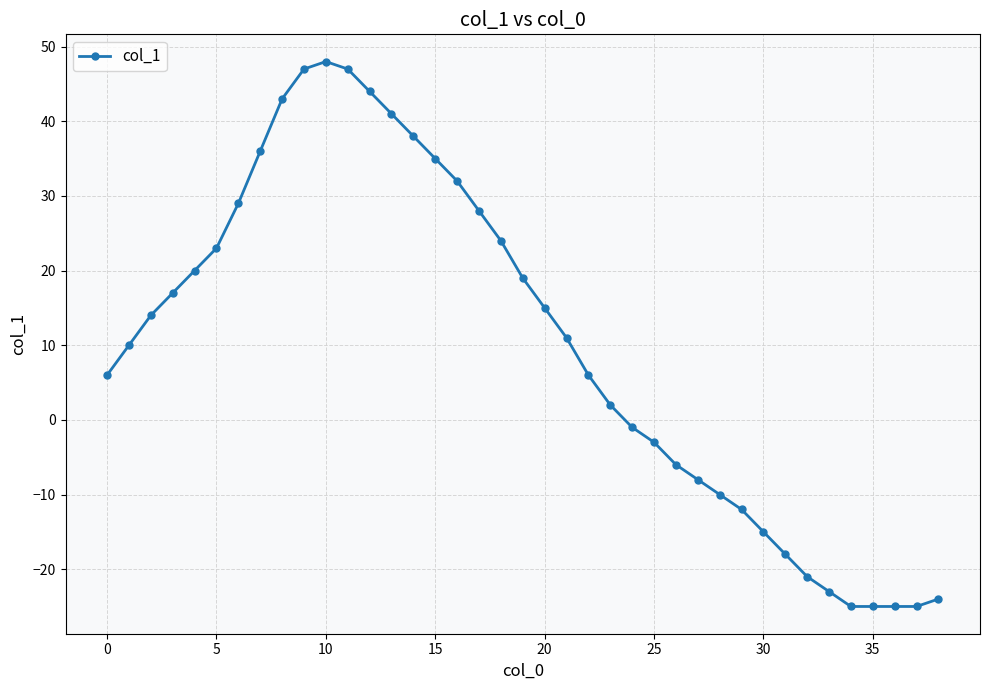

What is the greatest value displayed?

48